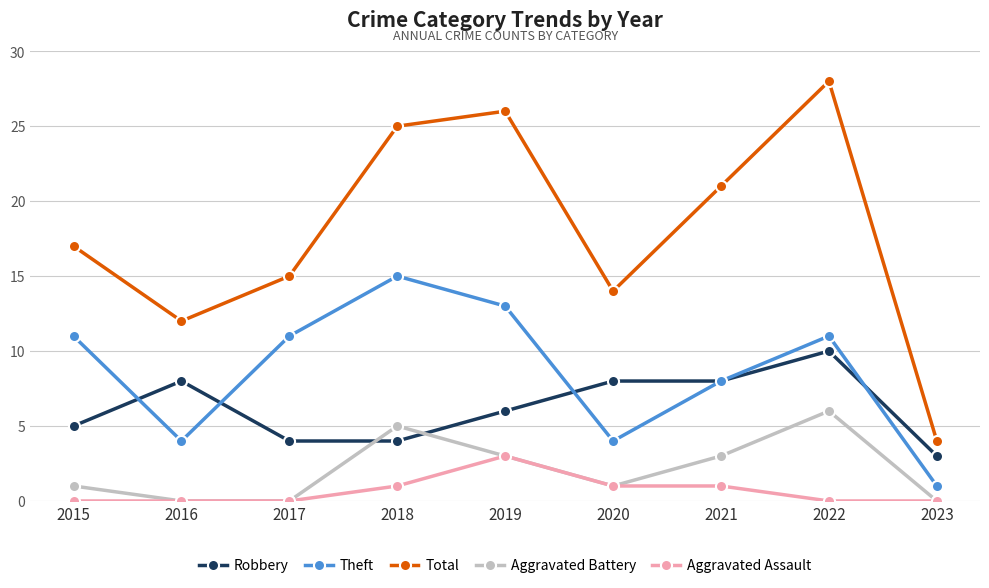

True or false: Aggravated Battery and Total intersect in this chart.

False